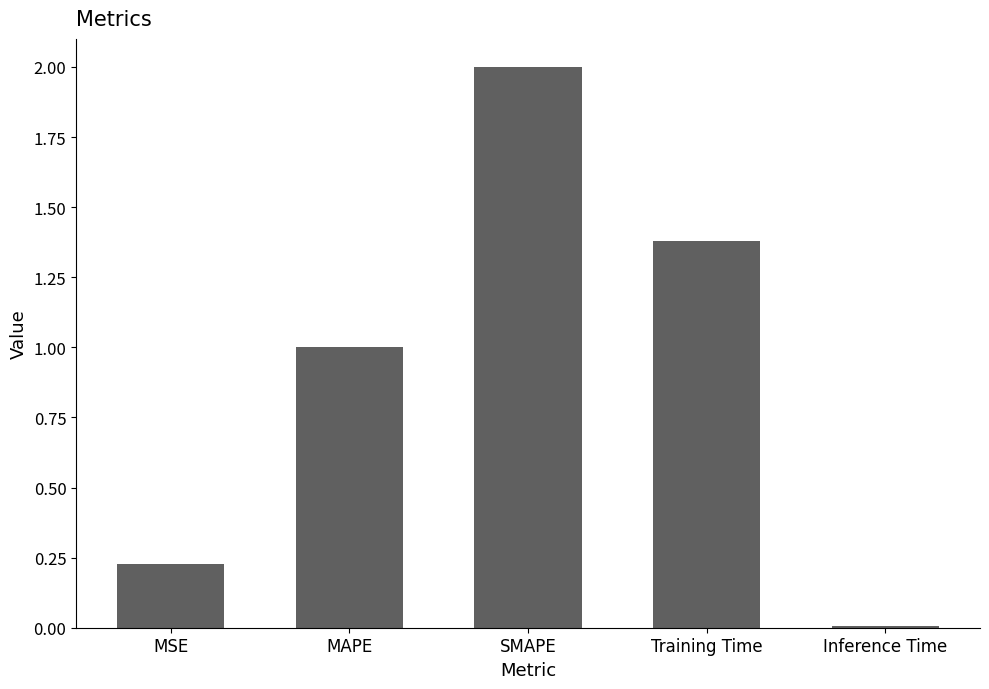

At which category does the chart reach its minimum across all series?

Inference Time